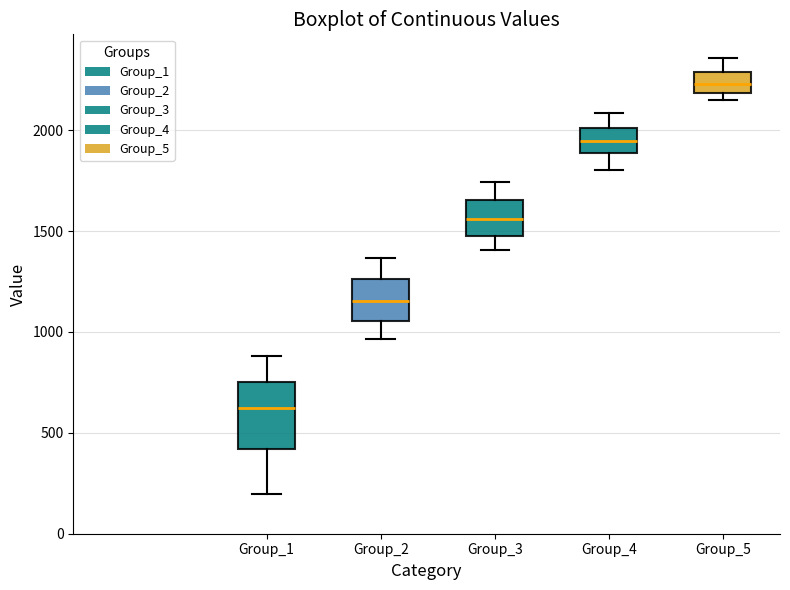

Reading left to right, read every box against the y-axis: the position of its median line, the range the box covers, and the ends of its whiskers. The values are not printed on the chart, so give them approximately, as read against the axis.

Group_1: median 600, box 400 to 750, whiskers 200 to 900
Group_2: median 1150, box 1050 to 1250, whiskers 950 to 1350
Group_3: median 1550, box 1500 to 1650, whiskers 1400 to 1750
Group_4: median 1950, box 1900 to 2000, whiskers 1800 to 2100
Group_5: median 2250, box 2200 to 2300, whiskers 2150 to 2350